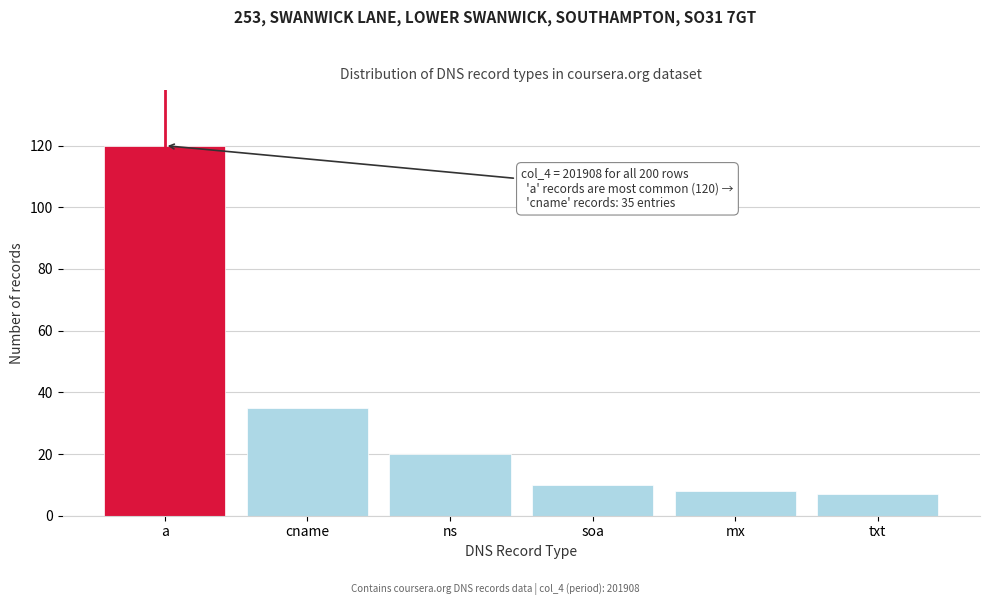

Reading right to left, what are all the values shown in this chart?

txt=7	mx=8	soa=10	ns=20	cname=35	a=120